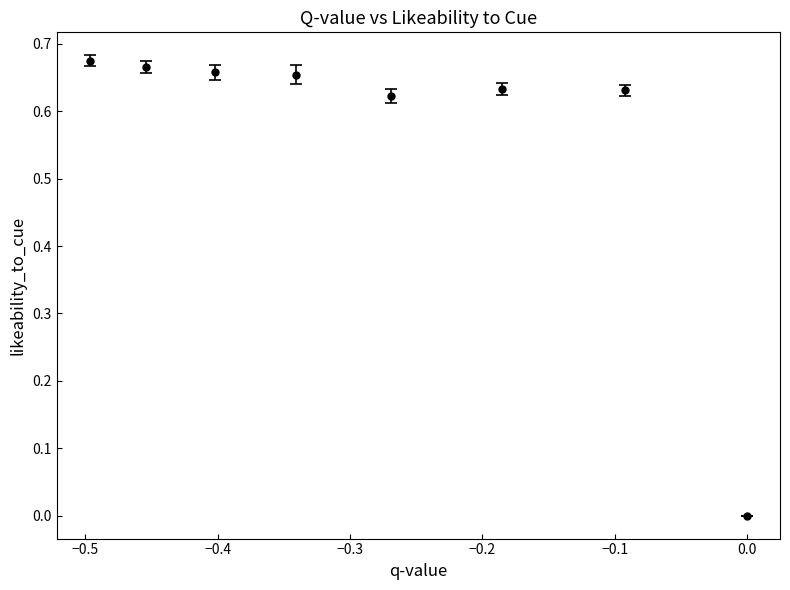

What is the sum of all values?

4.5